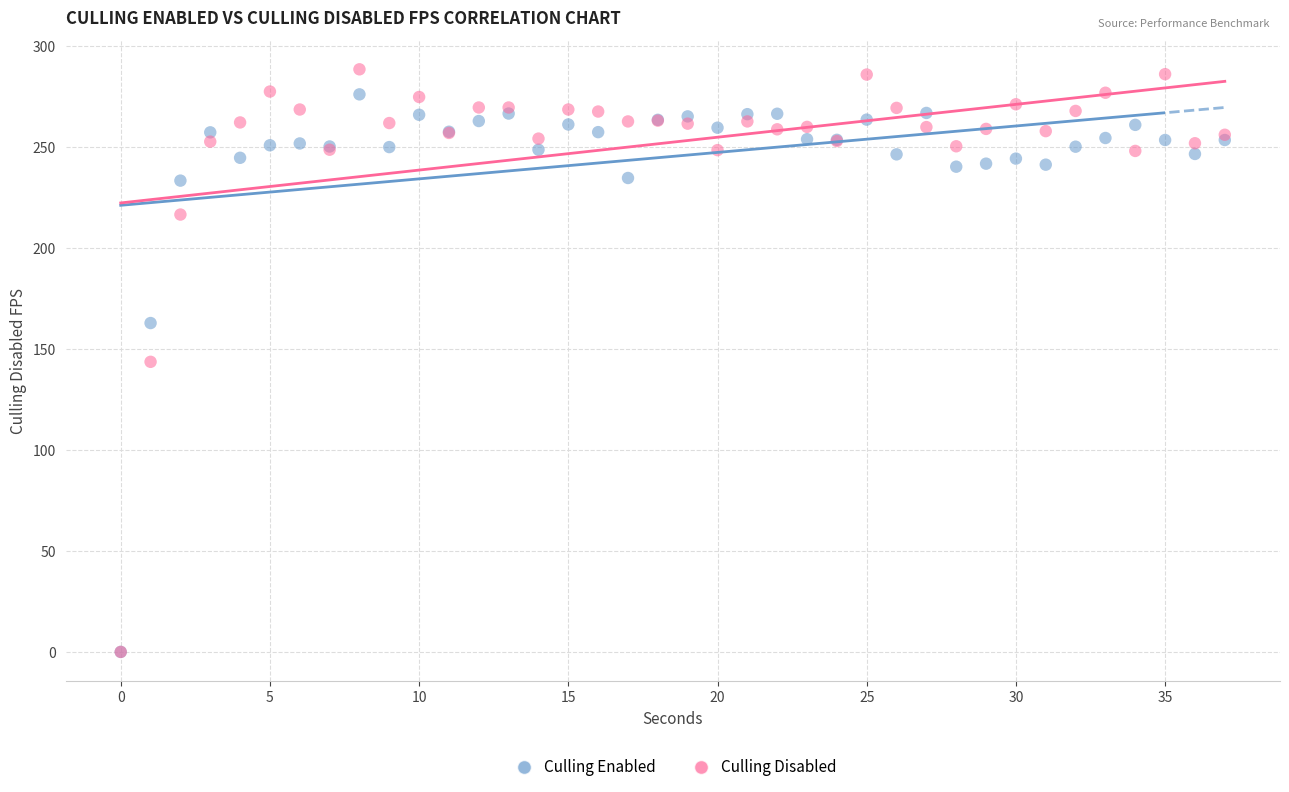

In the Culling Enabled series, what Y value is closest to 138?

162.8